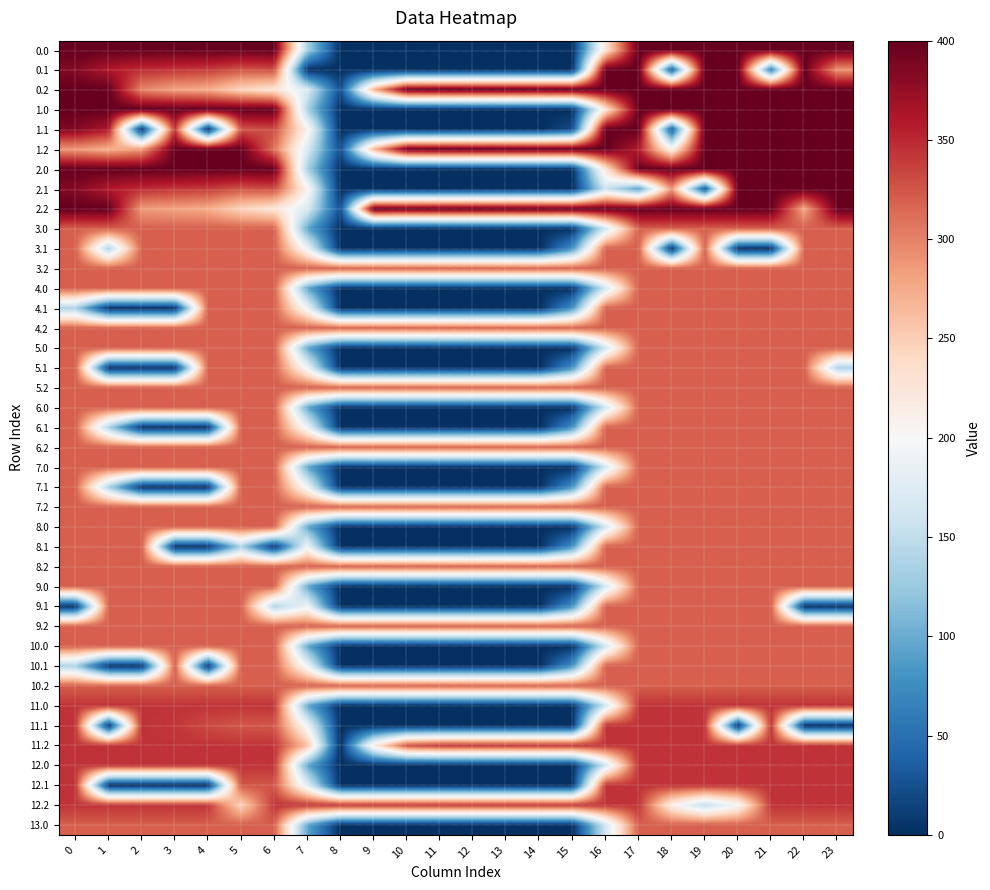

Reading left to right, what are all the values shown in this chart?

0.0: 0=200.0	1=200.0	2=200.0	3=200.0	4=200.0	5=200.0	6=200.0	7=-65.4	8=-200.0	9=-200.0	10=-200.0	11=-200.0	12=-200.0	13=-200.0	14=-200.0	15=-200.0	16=24.1	17=200.0	18=200.0	19=200.0	20=200.0	21=200.0	22=200.0	23=200.0
0.1: 0=184.6	1=161.1	2=147.9	3=142.7	4=139.6	5=125.5	6=130.1	7=-200.0	8=-200.0	9=-200.0	10=-200.0	11=-200.0	12=-200.0	13=-200.0	14=-200.0	15=-200.0	16=200.0	17=200.0	18=-169.5	19=200.0	20=200.0	21=-141.6	22=200.0	23=91.5
0.2: 0=200.0	1=200.0	2=98.4	3=81.0	4=74.4	5=44.9	6=27.2	7=-28.8	8=-177.5	9=67.6	10=196.7	11=200.0	12=200.0	13=200.0	14=200.0	15=200.0	16=200.0	17=200.0	18=200.0	19=200.0	20=200.0	21=200.0	22=200.0	23=200.0
1.0: 0=200.0	1=200.0	2=200.0	3=200.0	4=200.0	5=200.0	6=200.0	7=-65.7	8=-200.0	9=-200.0	10=-200.0	11=-200.0	12=-200.0	13=-200.0	14=-200.0	15=-200.0	16=25.1	17=200.0	18=198.2	19=200.0	20=200.0	21=200.0	22=200.0	23=200.0
1.1: 0=184.6	1=161.1	2=-200.0	3=142.7	4=-200.0	5=125.5	6=130.0	7=9.6	8=-200.0	9=-200.0	10=-200.0	11=-200.0	12=-200.0	13=-200.0	14=-200.0	15=-178.5	16=200.0	17=200.0	18=-169.5	19=200.0	20=200.0	21=200.0	22=200.0	23=199.4
1.2: 0=87.1	1=72.7	2=85.5	3=200.0	4=200.0	5=200.0	6=109.3	7=-28.9	8=-177.7	9=67.2	10=196.2	11=200.0	12=200.0	13=200.0	14=200.0	15=200.0	16=200.0	17=159.2	18=9.2	19=200.0	20=200.0	21=200.0	22=200.0	23=200.0
2.0: 0=200.0	1=200.0	2=200.0	3=200.0	4=200.0	5=200.0	6=200.0	7=-65.7	8=-200.0	9=-200.0	10=-200.0	11=-200.0	12=-200.0	13=-200.0	14=-200.0	15=-200.0	16=25.1	17=198.2	18=200.0	19=200.0	20=200.0	21=200.0	22=200.0	23=200.0
2.1: 0=184.6	1=161.1	2=147.9	3=142.7	4=139.6	5=125.5	6=130.0	7=9.6	8=-200.0	9=-200.0	10=-200.0	11=-200.0	12=-200.0	13=-200.0	14=-200.0	15=-200.0	16=-40.3	17=-111.5	18=90.1	19=-173.8	20=200.0	21=200.0	22=200.0	23=199.4
2.2: 0=200.0	1=200.0	2=85.5	3=81.0	4=74.4	5=44.9	6=27.1	7=-28.9	8=-177.7	9=200.0	10=196.2	11=200.0	12=200.0	13=200.0	14=200.0	15=200.0	16=200.0	17=200.0	18=200.0	19=200.0	20=200.0	21=200.0	22=77.3	23=200.0
3.0: 0=120.0	1=120.0	2=120.0	3=120.0	4=120.0	5=120.0	6=120.0	7=-104.3	8=-200.0	9=-200.0	10=-200.0	11=-200.0	12=-200.0	13=-200.0	14=-200.0	15=-200.0	16=-37.8	17=120.0	18=120.0	19=120.0	20=120.0	21=120.0	22=120.0	23=120.0
3.1: 0=120.0	1=-63.9	2=120.0	3=120.0	4=120.0	5=120.0	6=120.0	7=-8.9	8=-200.0	9=-200.0	10=-200.0	11=-200.0	12=-200.0	13=-200.0	14=-200.0	15=-123.3	16=120.0	17=120.0	18=-200.0	19=120.0	20=-200.0	21=-200.0	22=120.0	23=120.0
3.2: 0=120.0	1=120.0	2=120.0	3=120.0	4=120.0	5=120.0	6=120.0	7=120.0	8=120.0	9=120.0	10=120.0	11=120.0	12=120.0	13=120.0	14=120.0	15=120.0	16=120.0	17=120.0	18=120.0	19=120.0	20=120.0	21=120.0	22=120.0	23=120.0
4.0: 0=120.0	1=120.0	2=120.0	3=120.0	4=120.0	5=120.0	6=120.0	7=-104.3	8=-200.0	9=-200.0	10=-200.0	11=-200.0	12=-200.0	13=-200.0	14=-200.0	15=-200.0	16=-37.8	17=120.0	18=120.0	19=120.0	20=120.0	21=120.0	22=120.0	23=120.0
4.1: 0=-63.9	1=-200.0	2=-200.0	3=-200.0	4=120.0	5=120.0	6=120.0	7=-8.9	8=-200.0	9=-200.0	10=-200.0	11=-200.0	12=-200.0	13=-200.0	14=-200.0	15=-123.3	16=120.0	17=120.0	18=120.0	19=120.0	20=120.0	21=120.0	22=120.0	23=120.0
4.2: 0=120.0	1=120.0	2=120.0	3=120.0	4=120.0	5=120.0	6=120.0	7=120.0	8=120.0	9=120.0	10=120.0	11=120.0	12=120.0	13=120.0	14=120.0	15=120.0	16=120.0	17=120.0	18=120.0	19=120.0	20=120.0	21=120.0	22=120.0	23=120.0
5.0: 0=120.0	1=120.0	2=120.0	3=120.0	4=120.0	5=120.0	6=120.0	7=-104.3	8=-200.0	9=-200.0	10=-200.0	11=-200.0	12=-200.0	13=-200.0	14=-200.0	15=-200.0	16=-37.8	17=120.0	18=120.0	19=120.0	20=120.0	21=120.0	22=120.0	23=120.0
5.1: 0=120.0	1=-200.0	2=-200.0	3=-200.0	4=120.0	5=120.0	6=120.0	7=-8.9	8=-200.0	9=-200.0	10=-200.0	11=-200.0	12=-200.0	13=-200.0	14=-200.0	15=-123.3	16=120.0	17=120.0	18=120.0	19=120.0	20=120.0	21=120.0	22=120.0	23=-63.9
5.2: 0=120.0	1=120.0	2=120.0	3=120.0	4=120.0	5=120.0	6=120.0	7=120.0	8=120.0	9=120.0	10=120.0	11=120.0	12=120.0	13=120.0	14=120.0	15=120.0	16=120.0	17=120.0	18=120.0	19=120.0	20=120.0	21=120.0	22=120.0	23=120.0
6.0: 0=120.0	1=120.0	2=120.0	3=120.0	4=120.0	5=120.0	6=120.0	7=-104.3	8=-200.0	9=-200.0	10=-200.0	11=-200.0	12=-200.0	13=-200.0	14=-200.0	15=-200.0	16=-37.8	17=120.0	18=120.0	19=120.0	20=120.0	21=120.0	22=120.0	23=120.0
6.1: 0=120.0	1=-63.9	2=-200.0	3=-200.0	4=-200.0	5=120.0	6=120.0	7=-8.9	8=-200.0	9=-200.0	10=-200.0	11=-200.0	12=-200.0	13=-200.0	14=-200.0	15=-123.3	16=120.0	17=120.0	18=120.0	19=120.0	20=120.0	21=120.0	22=120.0	23=120.0
6.2: 0=120.0	1=120.0	2=120.0	3=120.0	4=120.0	5=120.0	6=120.0	7=120.0	8=120.0	9=120.0	10=120.0	11=120.0	12=120.0	13=120.0	14=120.0	15=120.0	16=120.0	17=120.0	18=120.0	19=120.0	20=120.0	21=120.0	22=120.0	23=120.0
7.0: 0=120.0	1=120.0	2=120.0	3=120.0	4=120.0	5=120.0	6=120.0	7=-104.3	8=-200.0	9=-200.0	10=-200.0	11=-200.0	12=-200.0	13=-200.0	14=-200.0	15=-200.0	16=-37.8	17=120.0	18=120.0	19=120.0	20=120.0	21=120.0	22=120.0	23=120.0
7.1: 0=120.0	1=-63.9	2=-200.0	3=-200.0	4=-200.0	5=120.0	6=120.0	7=-8.9	8=-200.0	9=-200.0	10=-200.0	11=-200.0	12=-200.0	13=-200.0	14=-200.0	15=-123.3	16=120.0	17=120.0	18=120.0	19=120.0	20=120.0	21=120.0	22=120.0	23=120.0
7.2: 0=120.0	1=120.0	2=120.0	3=120.0	4=120.0	5=120.0	6=120.0	7=120.0	8=120.0	9=120.0	10=120.0	11=120.0	12=120.0	13=120.0	14=120.0	15=120.0	16=120.0	17=120.0	18=120.0	19=120.0	20=120.0	21=120.0	22=120.0	23=120.0
8.0: 0=120.0	1=120.0	2=120.0	3=120.0	4=120.0	5=120.0	6=120.0	7=-104.3	8=-200.0	9=-200.0	10=-200.0	11=-200.0	12=-200.0	13=-200.0	14=-200.0	15=-200.0	16=-37.8	17=120.0	18=120.0	19=120.0	20=120.0	21=120.0	22=120.0	23=120.0
8.1: 0=120.0	1=120.0	2=120.0	3=-200.0	4=-200.0	5=-63.9	6=-200.0	7=-8.9	8=-200.0	9=-200.0	10=-200.0	11=-200.0	12=-200.0	13=-200.0	14=-200.0	15=-123.3	16=120.0	17=120.0	18=120.0	19=120.0	20=120.0	21=120.0	22=120.0	23=120.0
8.2: 0=120.0	1=120.0	2=120.0	3=120.0	4=120.0	5=120.0	6=120.0	7=120.0	8=120.0	9=120.0	10=120.0	11=120.0	12=120.0	13=120.0	14=120.0	15=120.0	16=120.0	17=120.0	18=120.0	19=120.0	20=120.0	21=120.0	22=120.0	23=120.0
9.0: 0=120.0	1=120.0	2=120.0	3=120.0	4=120.0	5=120.0	6=120.0	7=-104.3	8=-200.0	9=-200.0	10=-200.0	11=-200.0	12=-200.0	13=-200.0	14=-200.0	15=-200.0	16=-37.8	17=120.0	18=120.0	19=120.0	20=120.0	21=120.0	22=120.0	23=120.0
9.1: 0=-200.0	1=120.0	2=120.0	3=120.0	4=120.0	5=120.0	6=-63.9	7=-8.9	8=-200.0	9=-200.0	10=-200.0	11=-200.0	12=-200.0	13=-200.0	14=-200.0	15=-123.3	16=120.0	17=120.0	18=120.0	19=120.0	20=120.0	21=120.0	22=-200.0	23=-200.0
9.2: 0=120.0	1=120.0	2=120.0	3=120.0	4=120.0	5=120.0	6=120.0	7=120.0	8=120.0	9=120.0	10=120.0	11=120.0	12=120.0	13=120.0	14=120.0	15=120.0	16=120.0	17=120.0	18=120.0	19=120.0	20=120.0	21=120.0	22=120.0	23=120.0
10.0: 0=120.0	1=120.0	2=120.0	3=120.0	4=120.0	5=120.0	6=120.0	7=-104.3	8=-200.0	9=-200.0	10=-200.0	11=-200.0	12=-200.0	13=-200.0	14=-200.0	15=-200.0	16=-37.8	17=120.0	18=120.0	19=120.0	20=120.0	21=120.0	22=120.0	23=120.0
10.1: 0=-63.9	1=-200.0	2=-200.0	3=120.0	4=-200.0	5=120.0	6=120.0	7=-8.9	8=-200.0	9=-200.0	10=-200.0	11=-200.0	12=-200.0	13=-200.0	14=-200.0	15=-123.3	16=120.0	17=120.0	18=120.0	19=120.0	20=120.0	21=120.0	22=120.0	23=120.0
10.2: 0=120.0	1=120.0	2=120.0	3=120.0	4=120.0	5=120.0	6=120.0	7=120.0	8=120.0	9=120.0	10=120.0	11=120.0	12=120.0	13=120.0	14=120.0	15=120.0	16=120.0	17=120.0	18=120.0	19=120.0	20=120.0	21=120.0	22=120.0	23=120.0
11.0: 0=144.0	1=144.0	2=144.0	3=144.0	4=144.0	5=144.0	6=144.0	7=-104.3	8=-200.0	9=-200.0	10=-200.0	11=-200.0	12=-200.0	13=-200.0	14=-200.0	15=-200.0	16=-37.8	17=144.0	18=144.0	19=144.0	20=144.0	21=144.0	22=144.0	23=144.0
11.1: 0=144.0	1=-200.0	2=144.0	3=142.7	4=132.3	5=125.0	6=124.9	7=-8.9	8=-200.0	9=-200.0	10=-200.0	11=-200.0	12=-200.0	13=-200.0	14=-200.0	15=-200.0	16=144.0	17=144.0	18=144.0	19=144.0	20=-200.0	21=144.0	22=-200.0	23=-200.0
11.2: 0=144.0	1=144.0	2=144.0	3=144.0	4=144.0	5=144.0	6=144.0	7=62.9	8=-200.0	9=15.0	10=129.4	11=144.0	12=144.0	13=144.0	14=144.0	15=144.0	16=144.0	17=144.0	18=144.0	19=144.0	20=144.0	21=144.0	22=144.0	23=144.0
12.0: 0=144.0	1=144.0	2=144.0	3=144.0	4=144.0	5=144.0	6=144.0	7=-104.3	8=-200.0	9=-200.0	10=-200.0	11=-200.0	12=-200.0	13=-200.0	14=-200.0	15=-200.0	16=-37.8	17=144.0	18=144.0	19=144.0	20=144.0	21=144.0	22=144.0	23=144.0
12.1: 0=144.0	1=-200.0	2=-200.0	3=-200.0	4=-200.0	5=125.0	6=124.9	7=-21.9	8=-200.0	9=-200.0	10=-200.0	11=-200.0	12=-200.0	13=-200.0	14=-200.0	15=-200.0	16=144.0	17=144.0	18=144.0	19=144.0	20=144.0	21=144.0	22=144.0	23=144.0
12.2: 0=144.0	1=144.0	2=144.0	3=144.0	4=144.0	5=44.4	6=144.0	7=144.0	8=144.0	9=144.0	10=144.0	11=144.0	12=144.0	13=144.0	14=144.0	15=144.0	16=144.0	17=144.0	18=12.8	19=-49.1	20=-0.8	21=144.0	22=144.0	23=144.0
13.0: 0=120.0	1=120.0	2=120.0	3=120.0	4=120.0	5=120.0	6=120.0	7=-104.3	8=-200.0	9=-200.0	10=-200.0	11=-200.0	12=-200.0	13=-200.0	14=-200.0	15=-200.0	16=-37.8	17=120.0	18=120.0	19=120.0	20=120.0	21=120.0	22=120.0	23=120.0